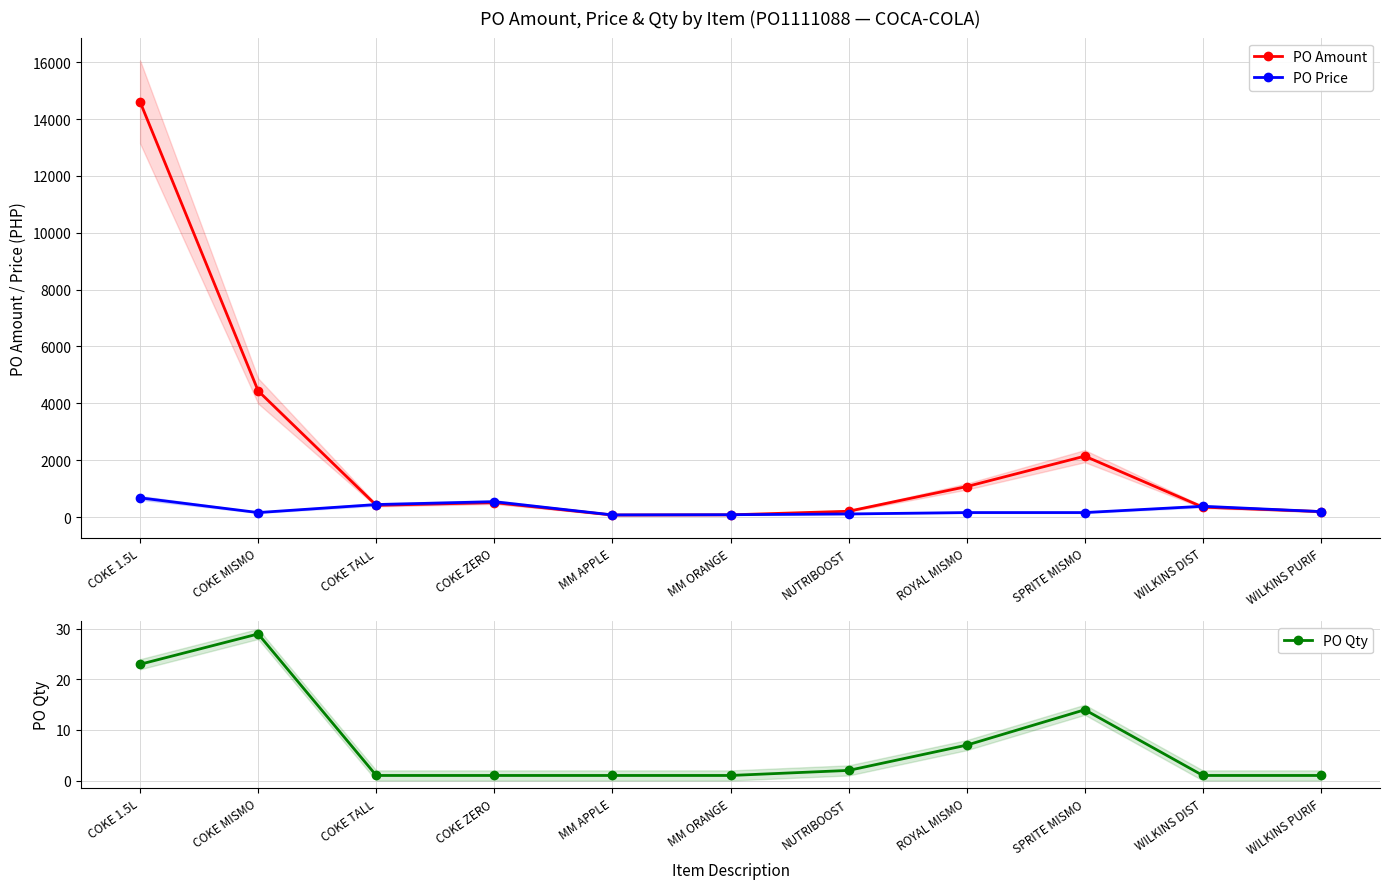

List the series in order of their peak value, highest first.

PO Amount, PO Price, PO Qty